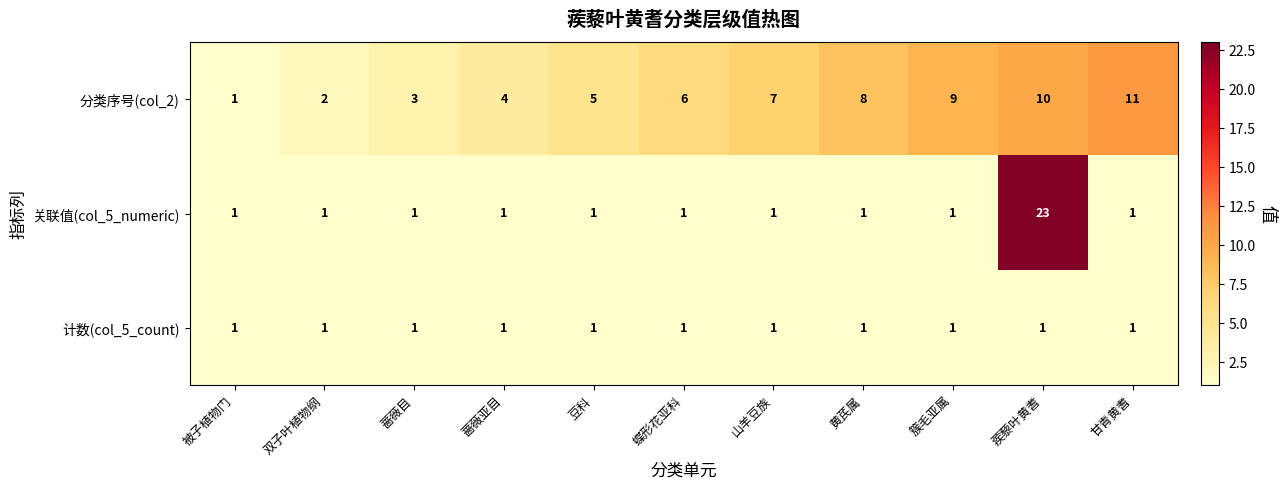

What is the maximum value shown in the chart?

23